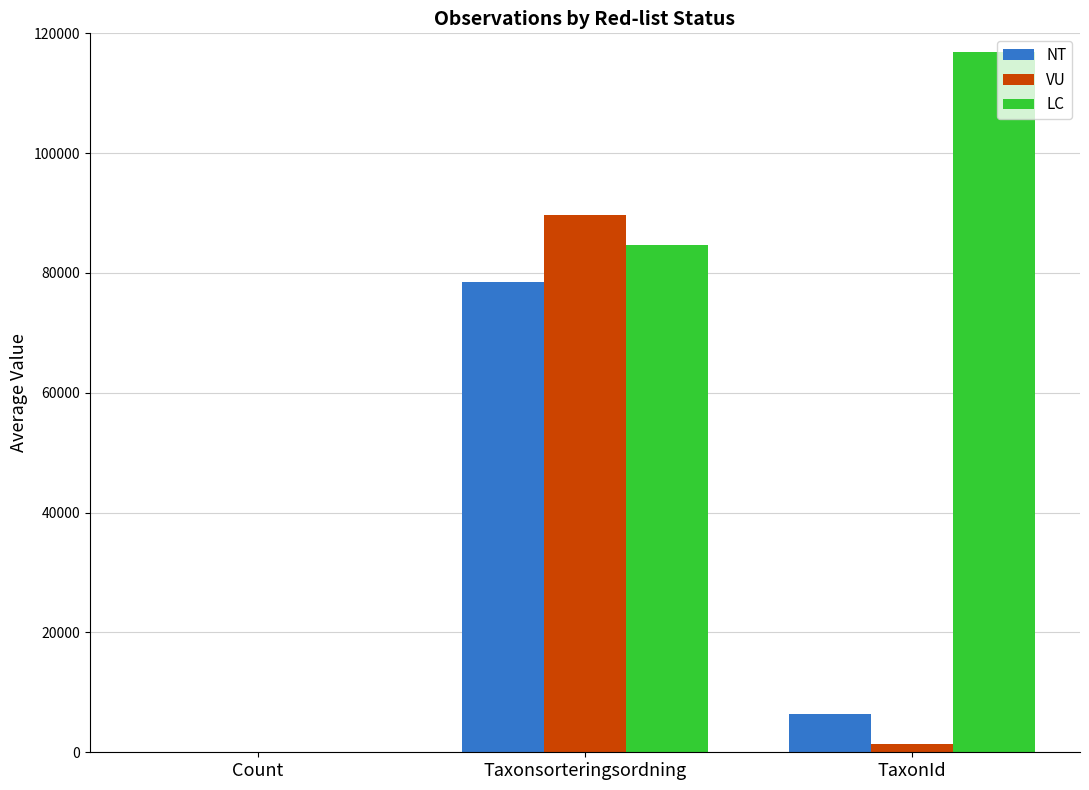

Which series has the largest total across all categories?

LC